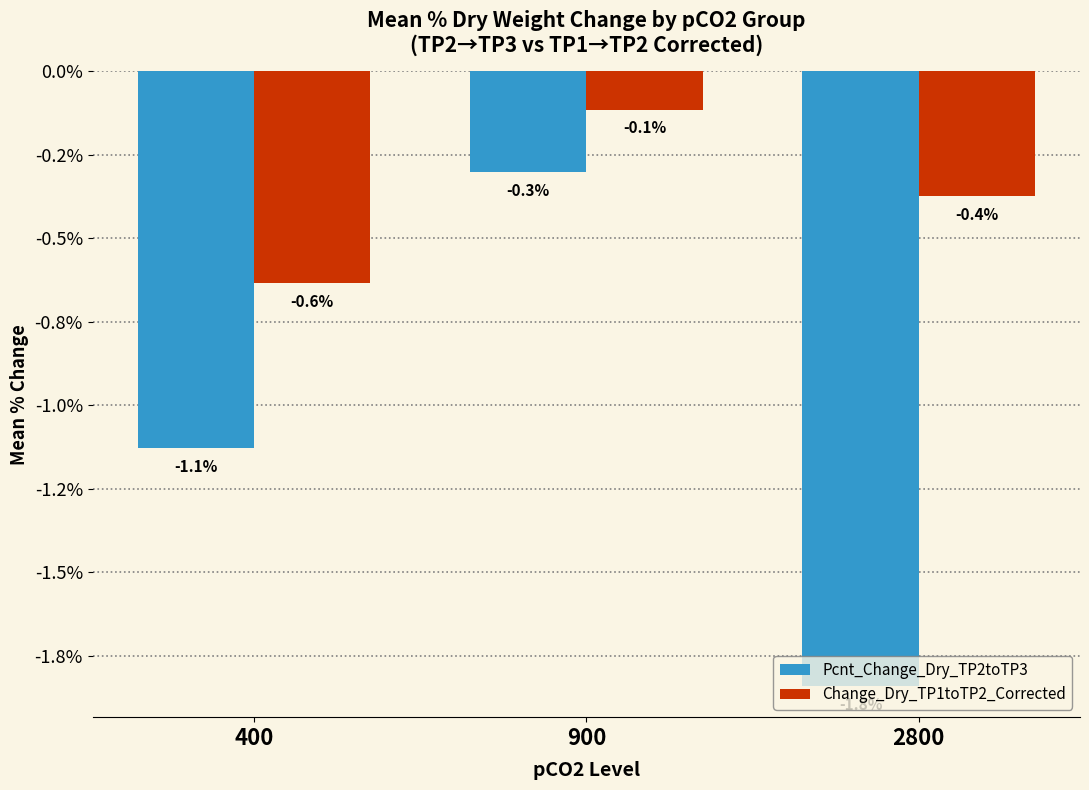

Where does the Pcnt_Change_Dry_TP2toTP3 series first go above -1?

900